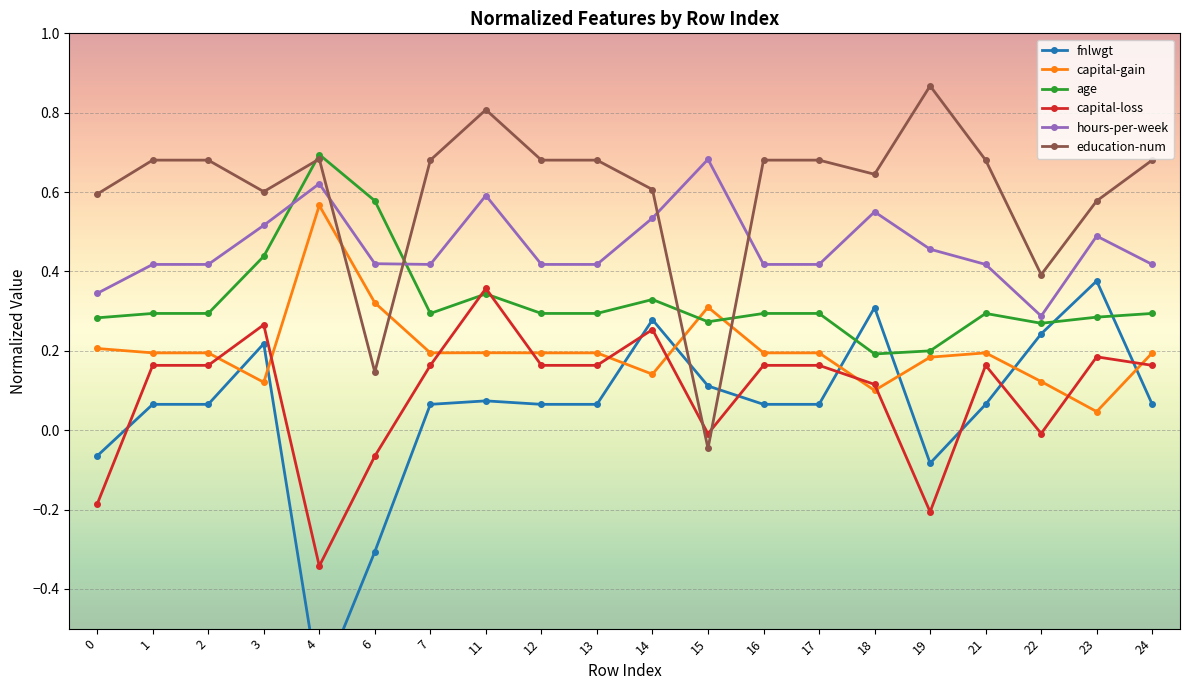

List the series in order of their peak value, lowest first.

capital-loss, fnlwgt, capital-gain, hours-per-week, age, education-num